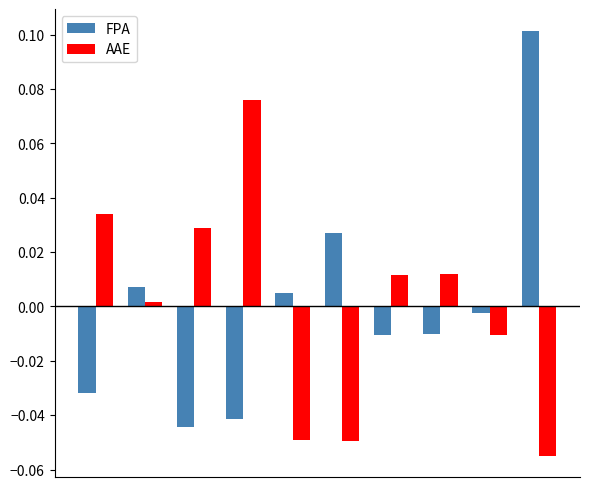

Which series has the largest range (max minus min)?

FPA